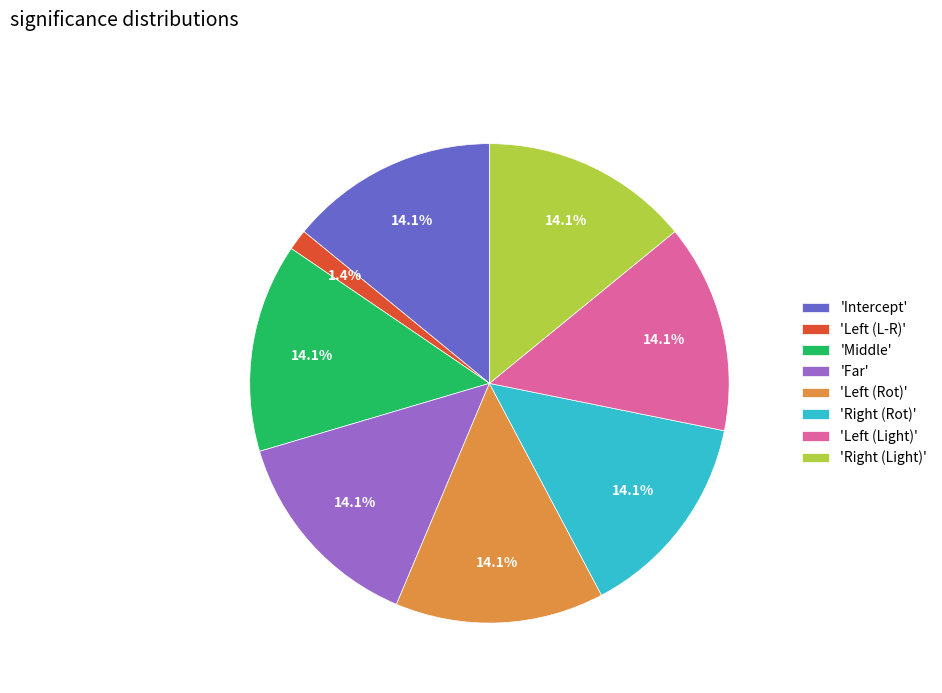

How many slices are in this pie chart?

8